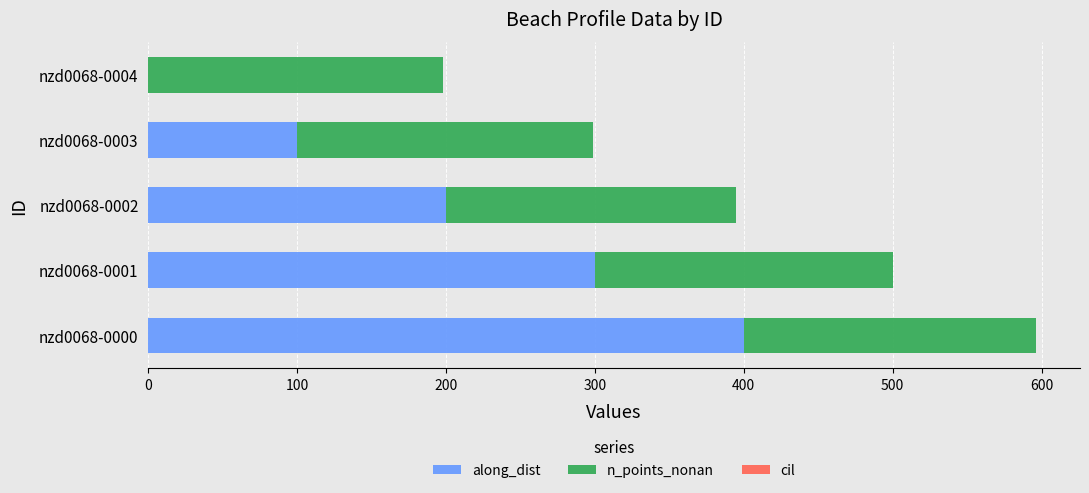

At which label does along_dist reach its peak?

nzd0068-0000